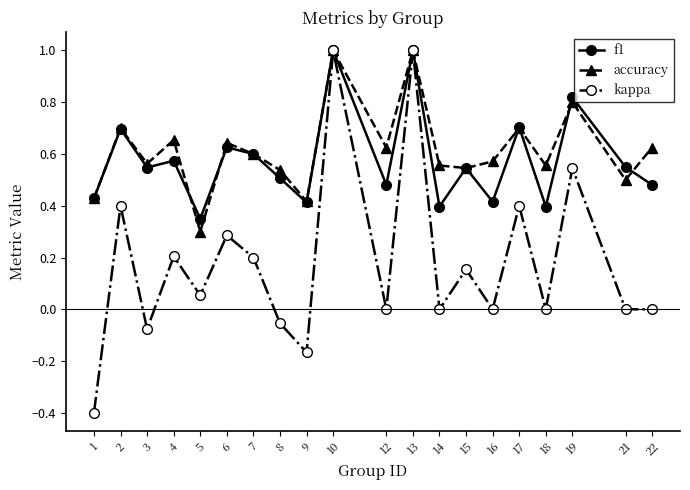

What is the maximum value shown in the chart?

1.0